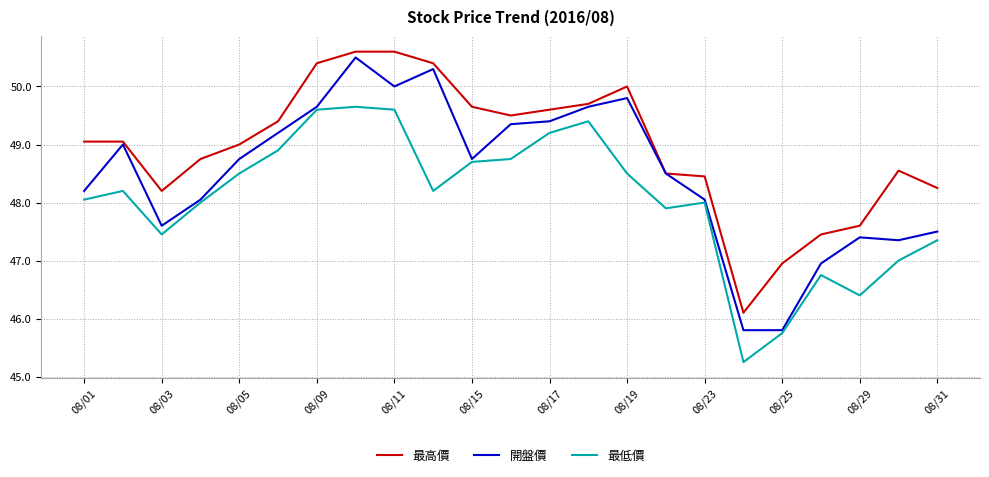

True or false: 最低價 and 最高價 intersect in this chart.

False